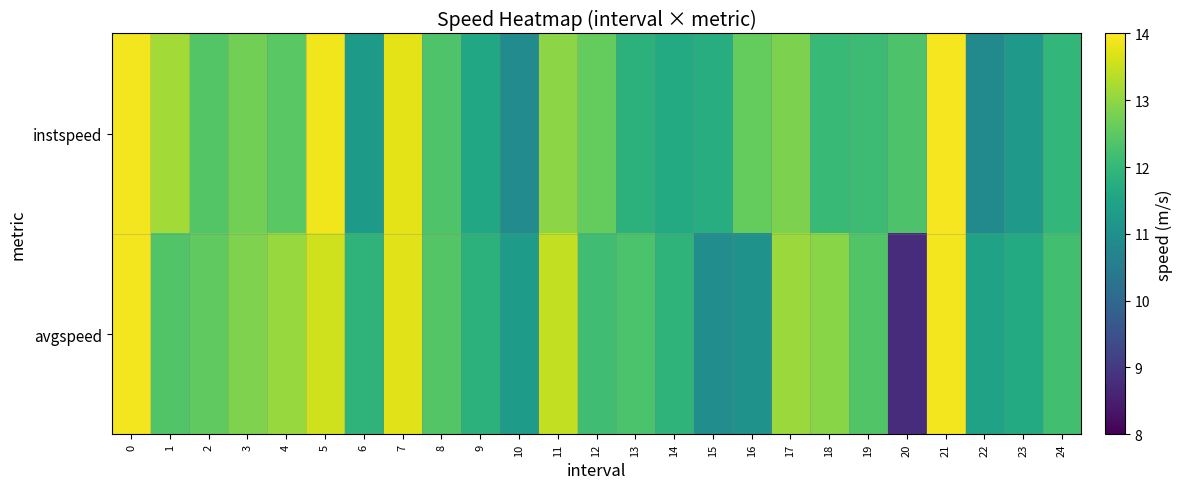

At how many categories does at least one series exceed 11?

25